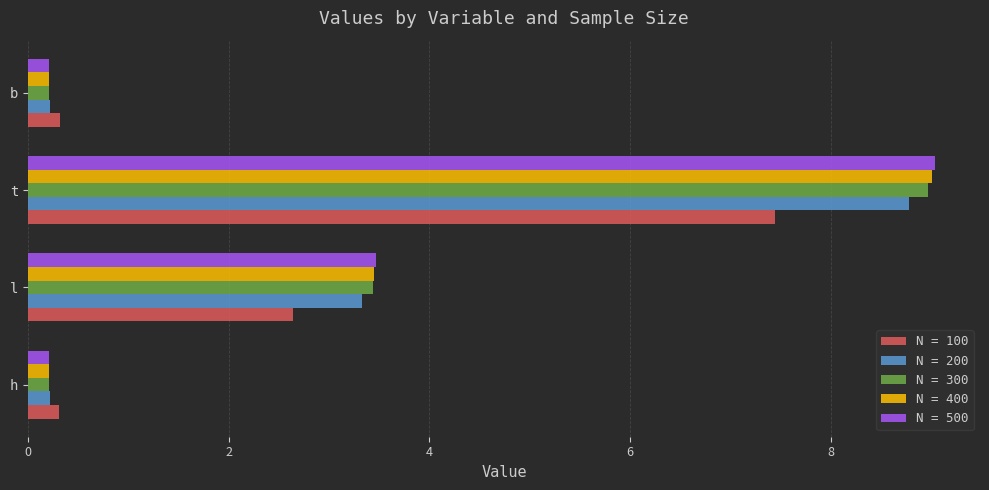

The N = 200 series shows 13.4 at t. True or false?

False